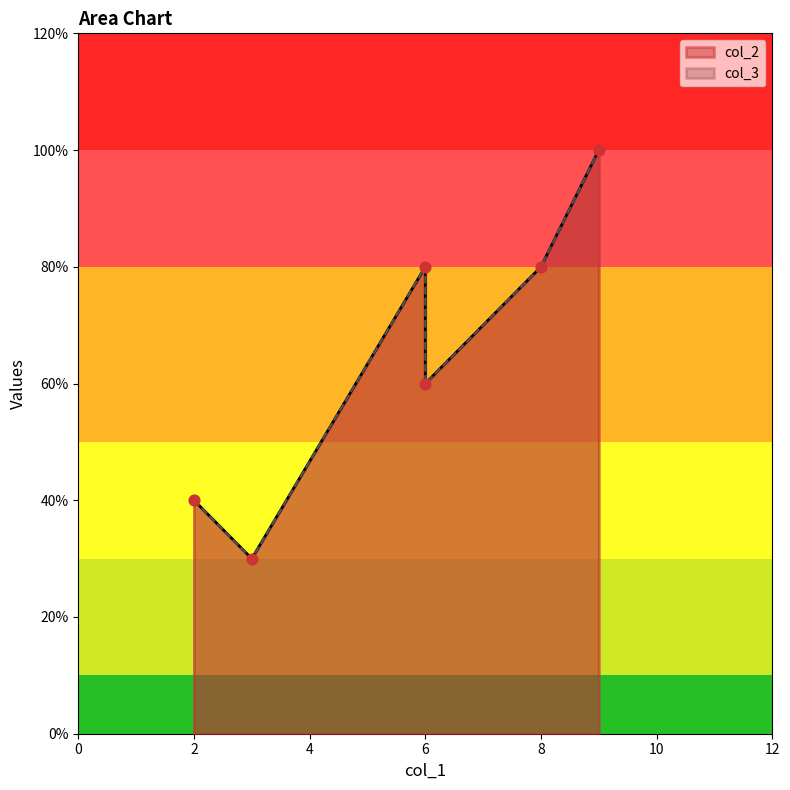

Which series reaches the maximum Y coordinate?

col_2